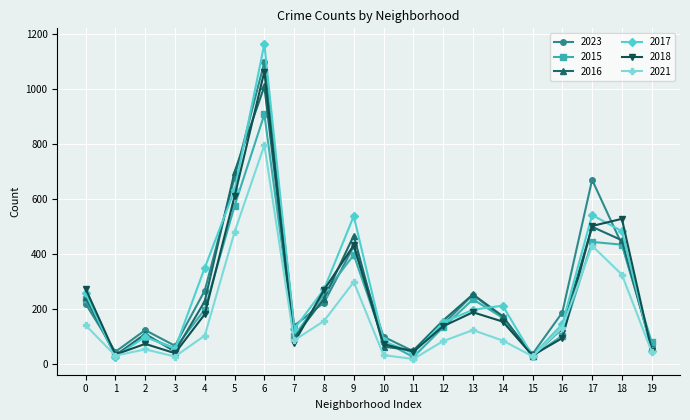

At which category does 2023 reach its first local valley?

1